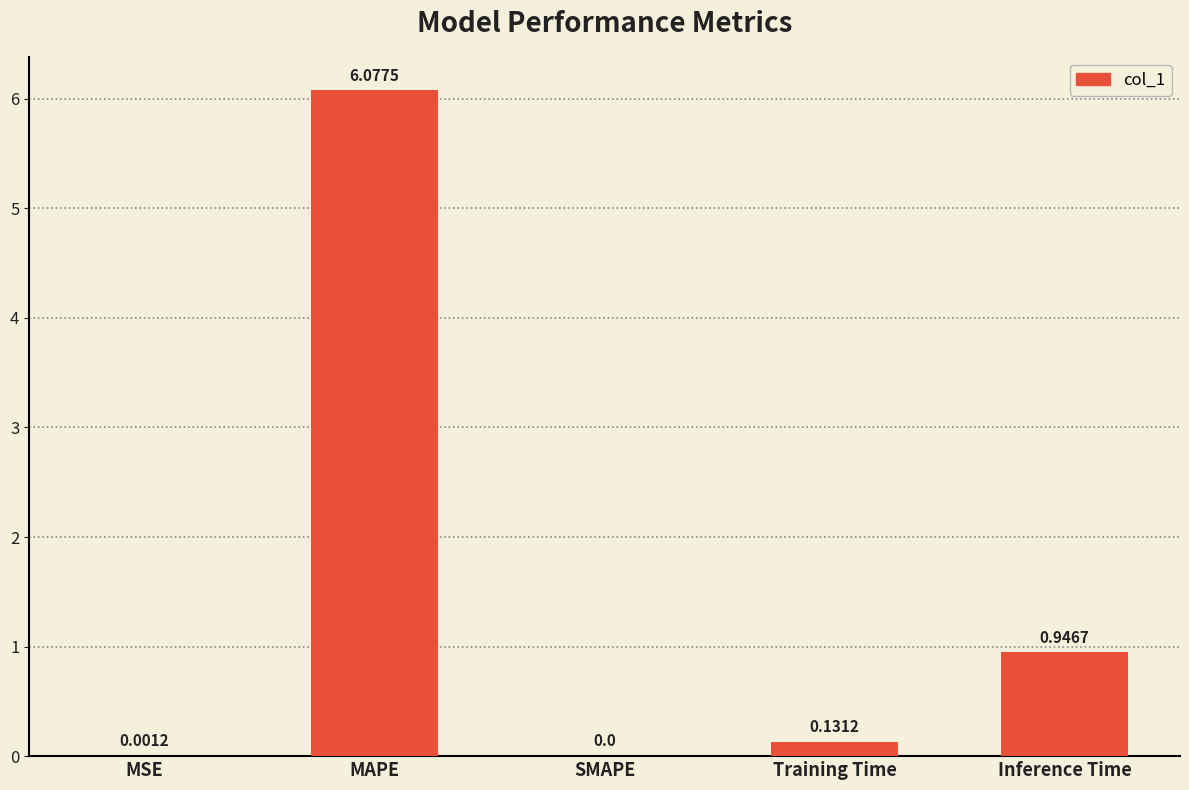

What is the average value?

1.4